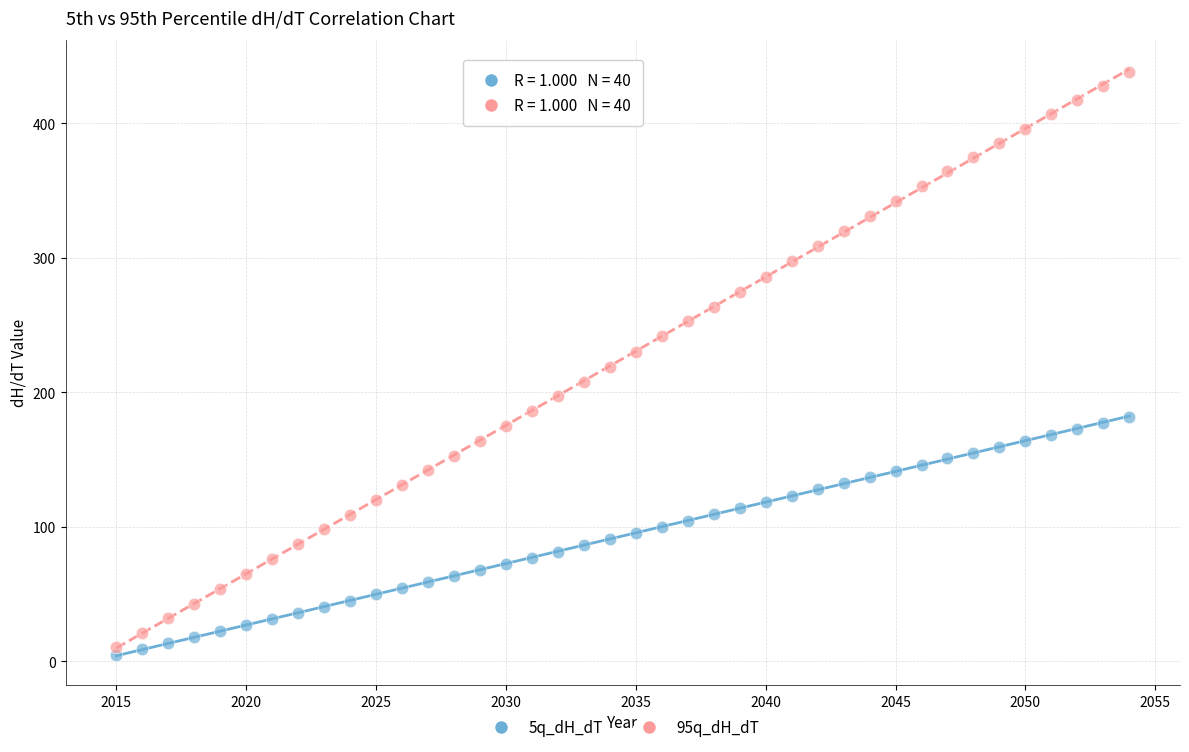

Which series reaches the maximum Y coordinate?

95q_dH_dT